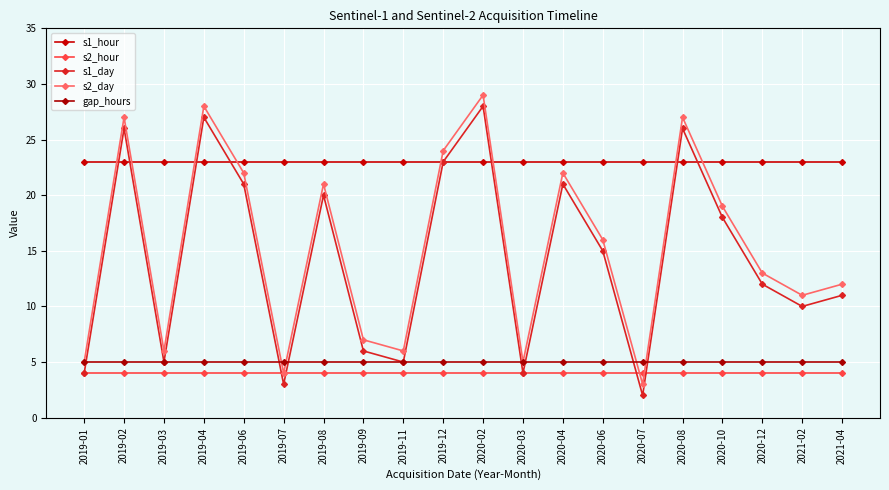

Does the chart have visible grid lines?

Yes